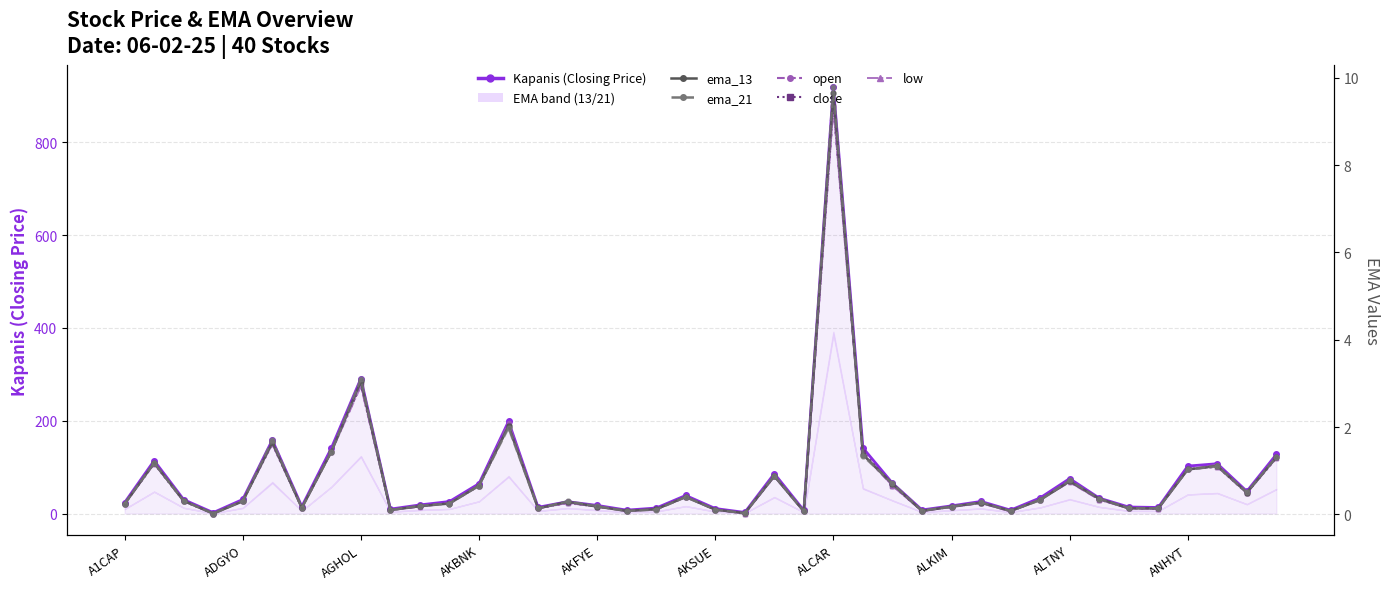

What position from the right is 34?

6